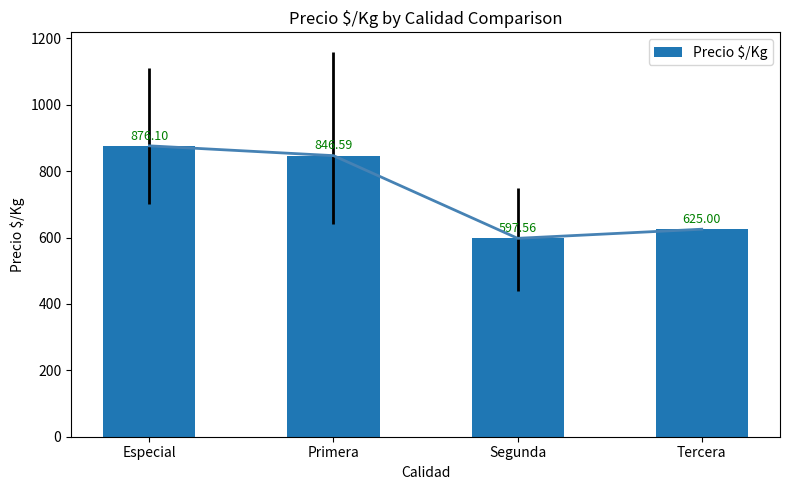

Reading left to right, list all the values displayed in this chart.

876.1	846.6	597.6	625.0